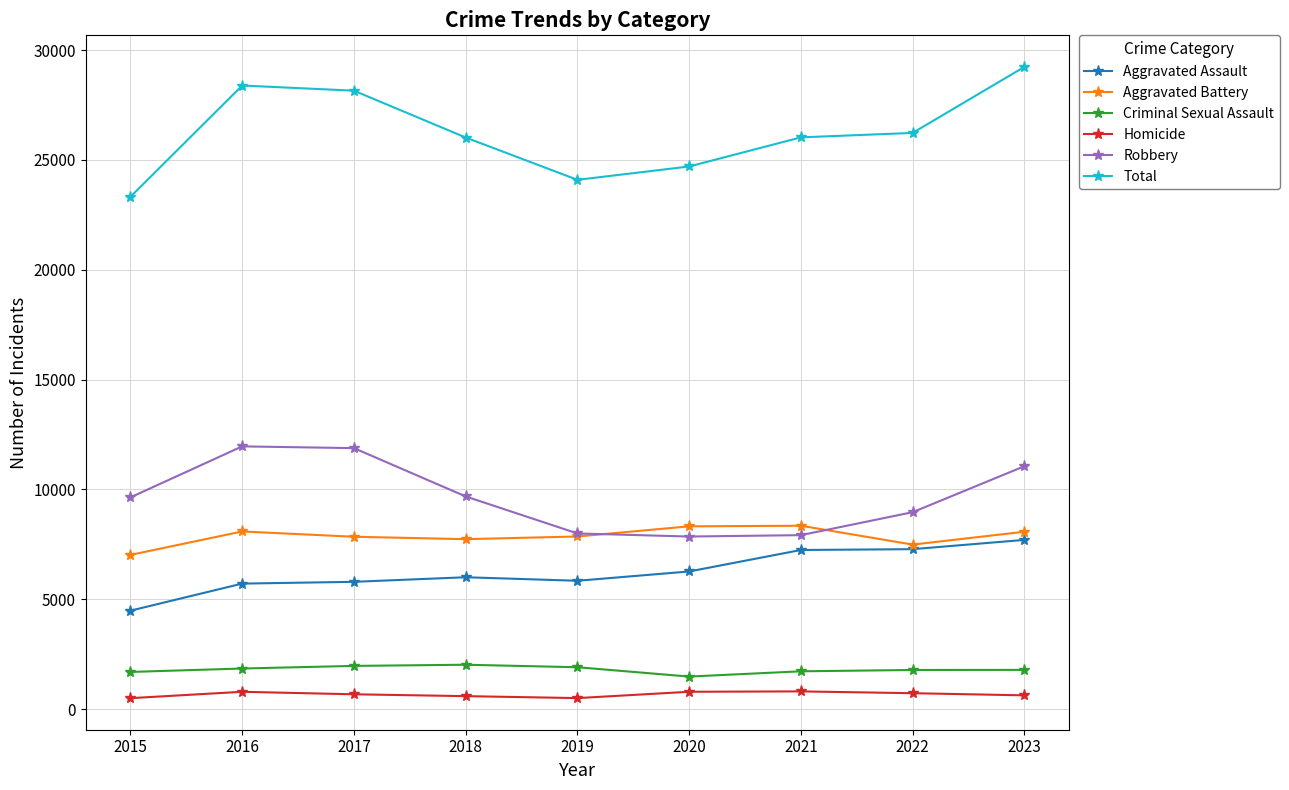

What is the sum of the Robbery values at 2016 and 2017?

23840